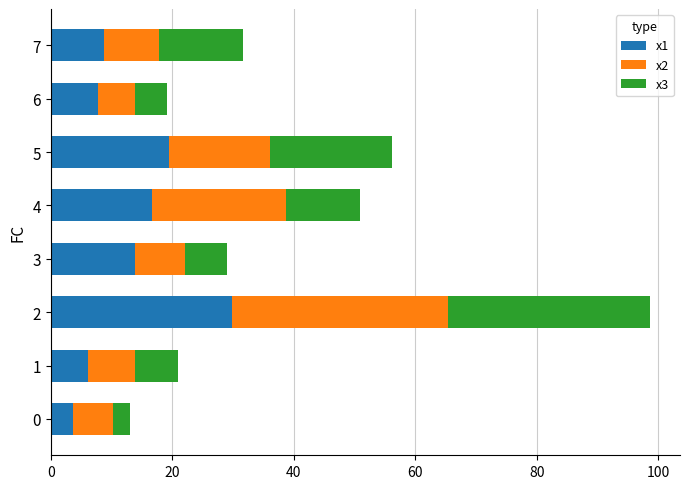

What is the highest value of the x1 series?

29.8